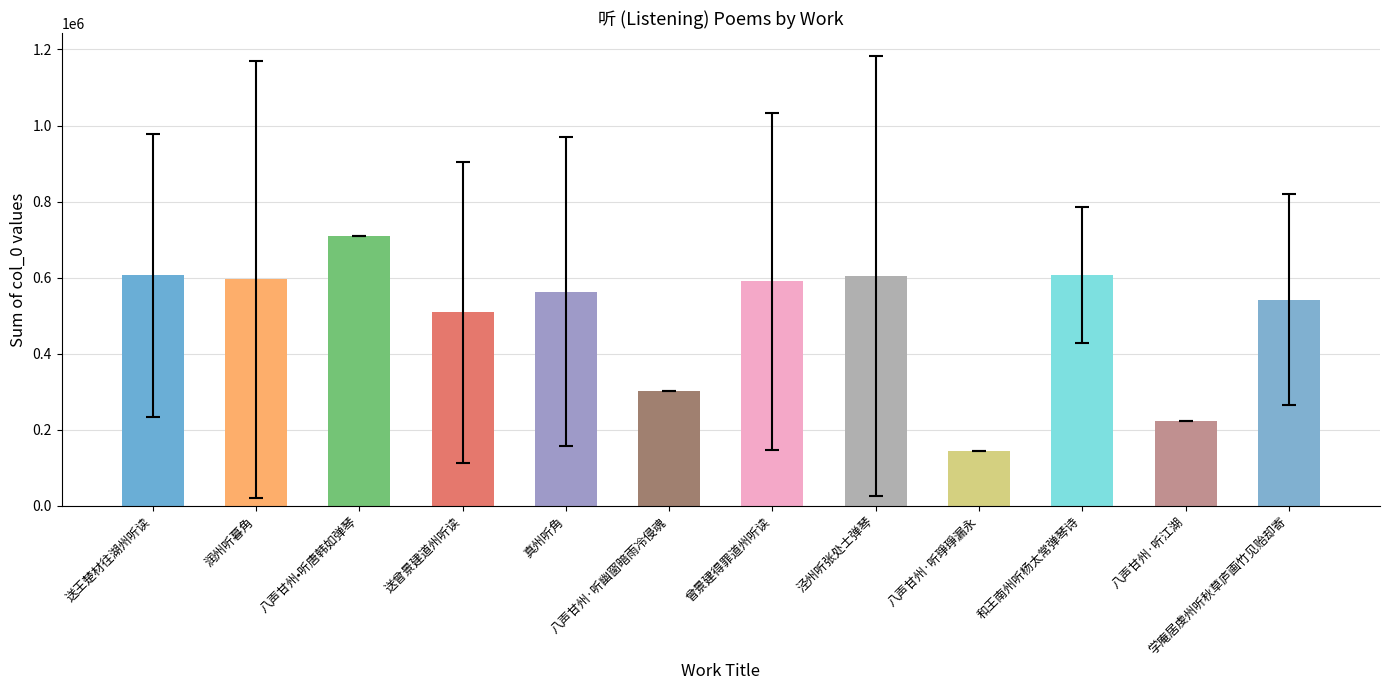

Count the number of data series in this chart.

1